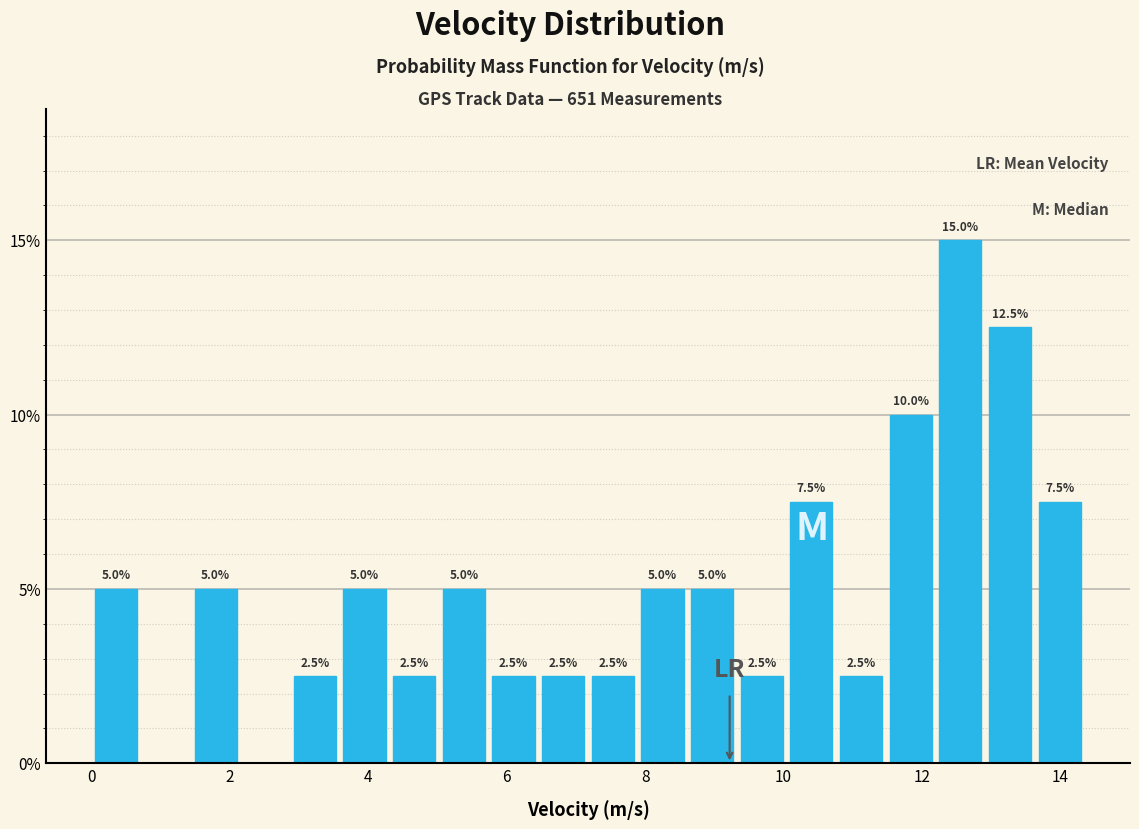

Read against the x-axis, roughly where is the centre of the tallest bar?

12.6